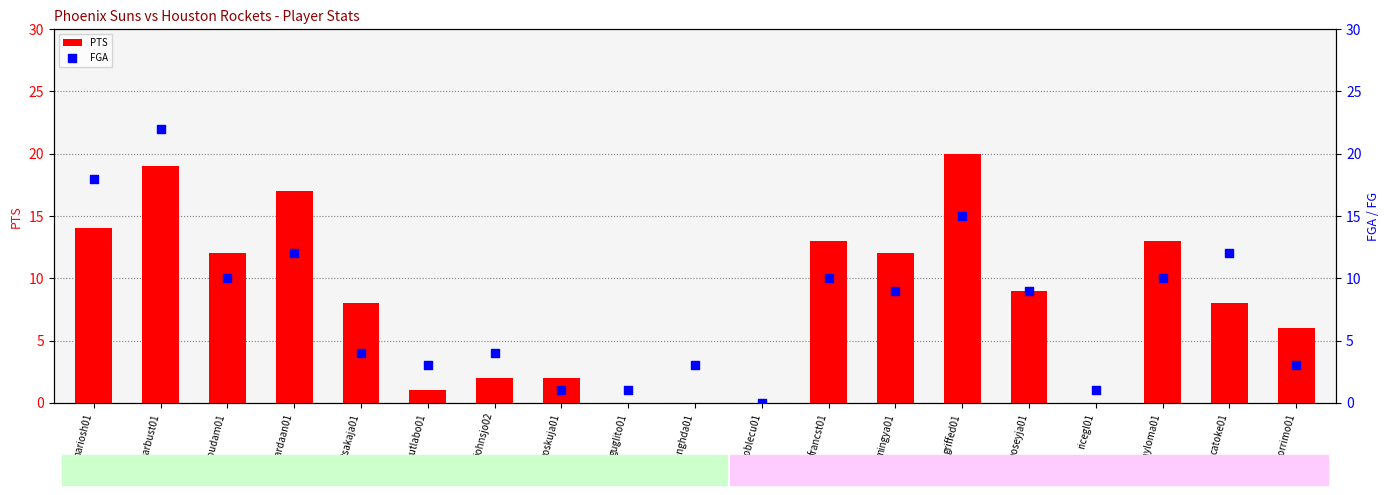

Which series contains the lowest Y value?

PTS